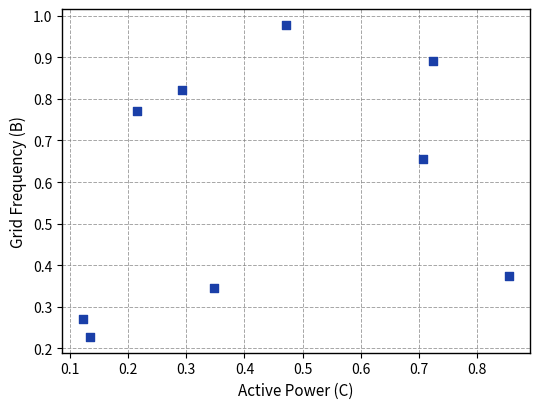

What is the average Y value?

0.6